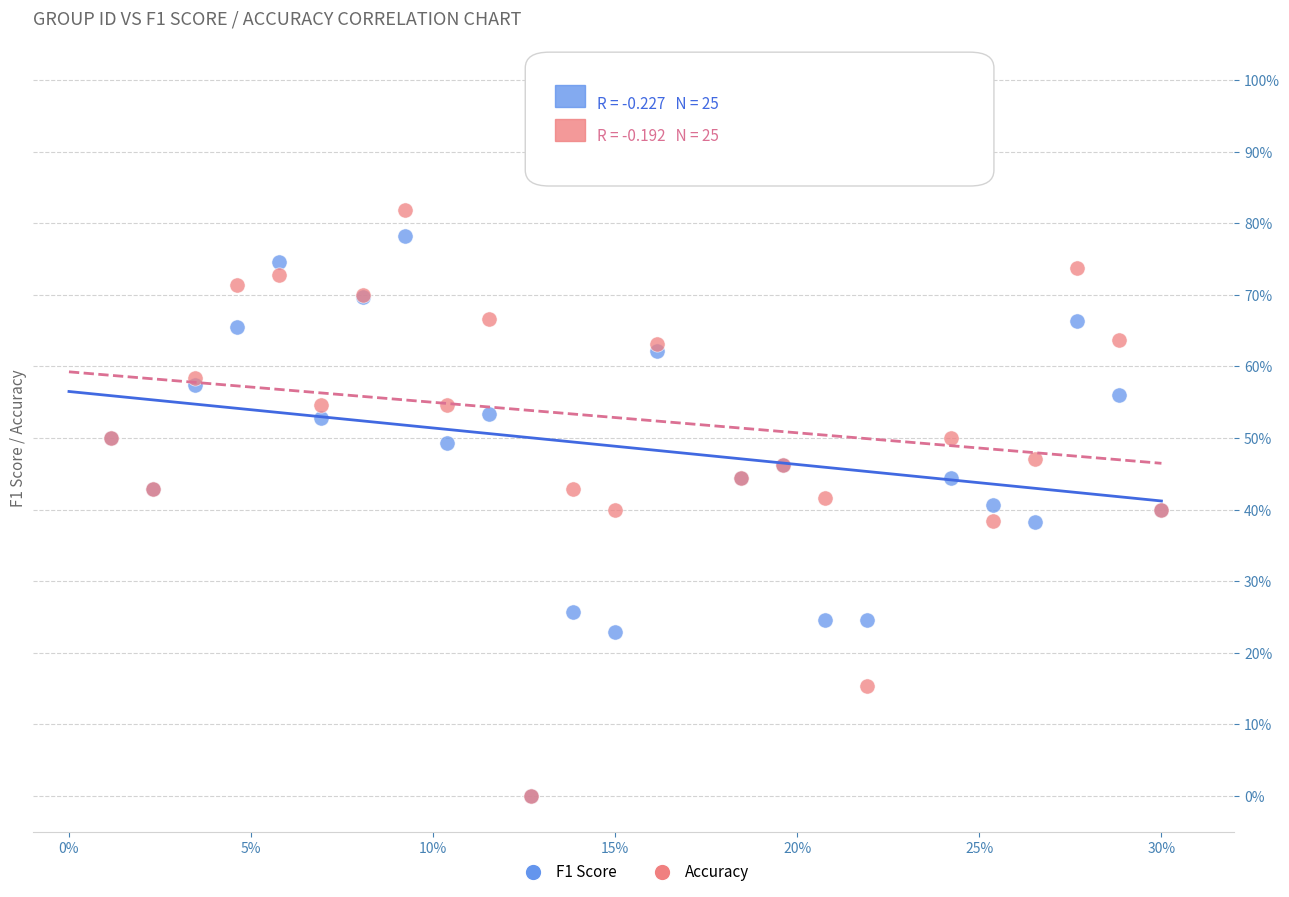

What are all the series names shown in the legend?

F1 Score, Accuracy